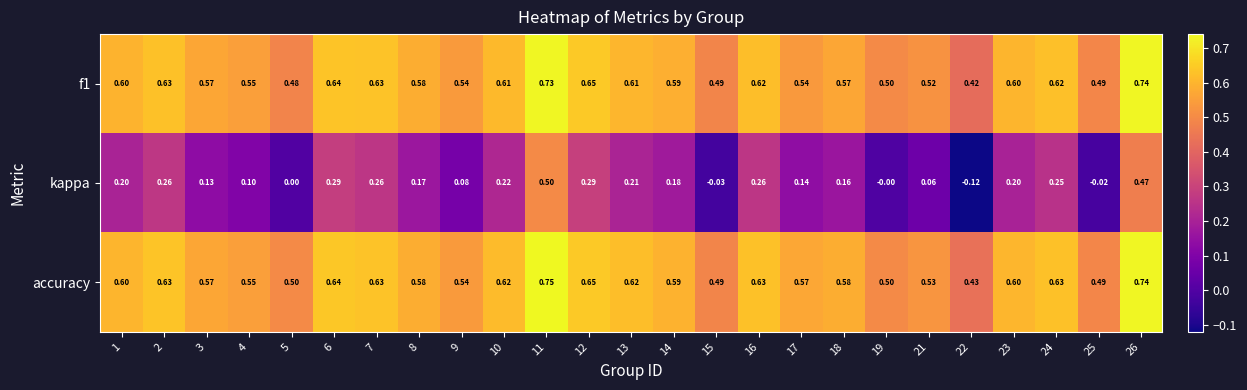

Which series has the widest spread of values?

kappa